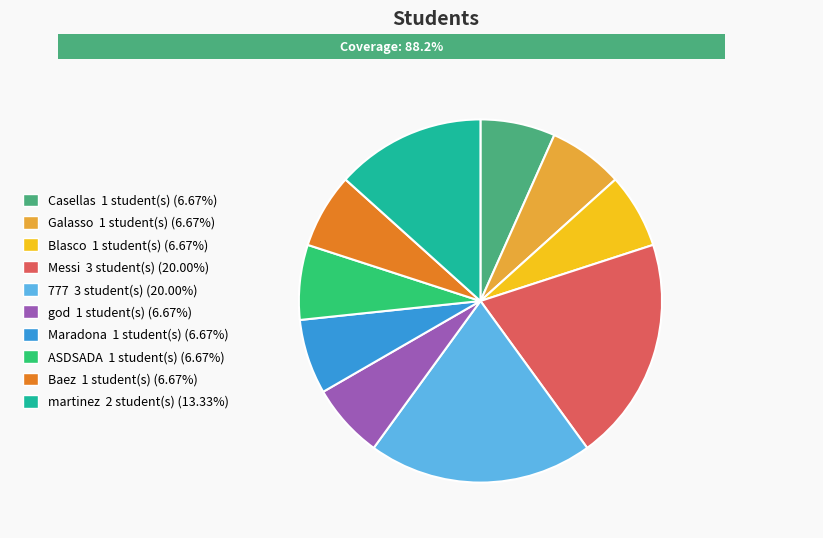

To the nearest percent, what is the combined percentage of Galasso and god?

13%